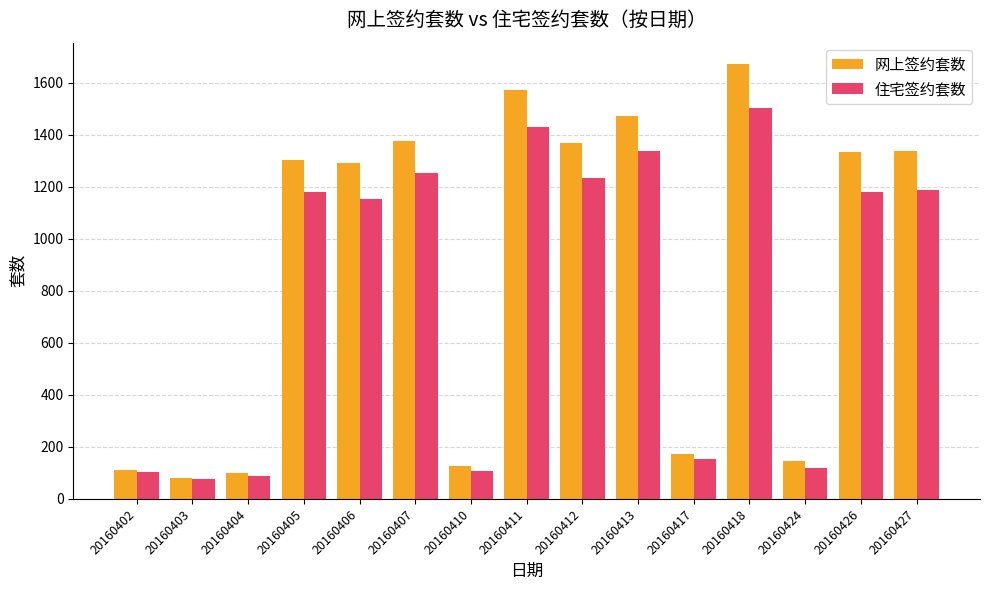

Which series changed the most between 20160406 and 20160411?

网上签约套数